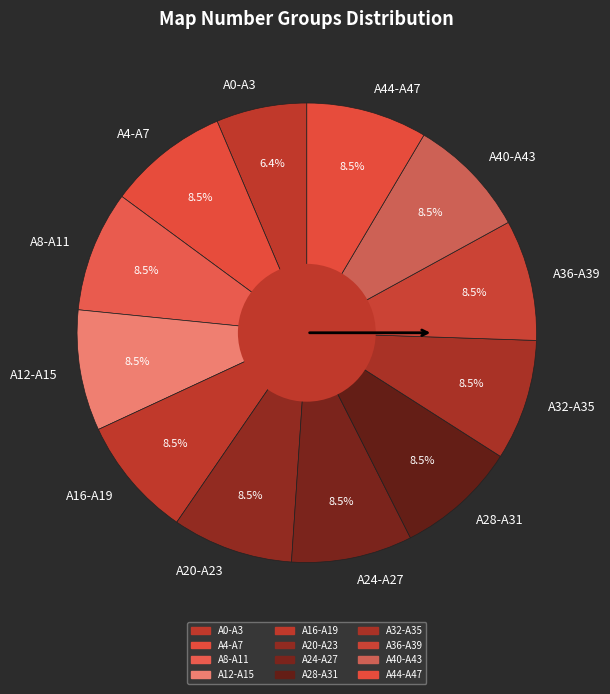

Is A44-A47 the majority of the pie?

No